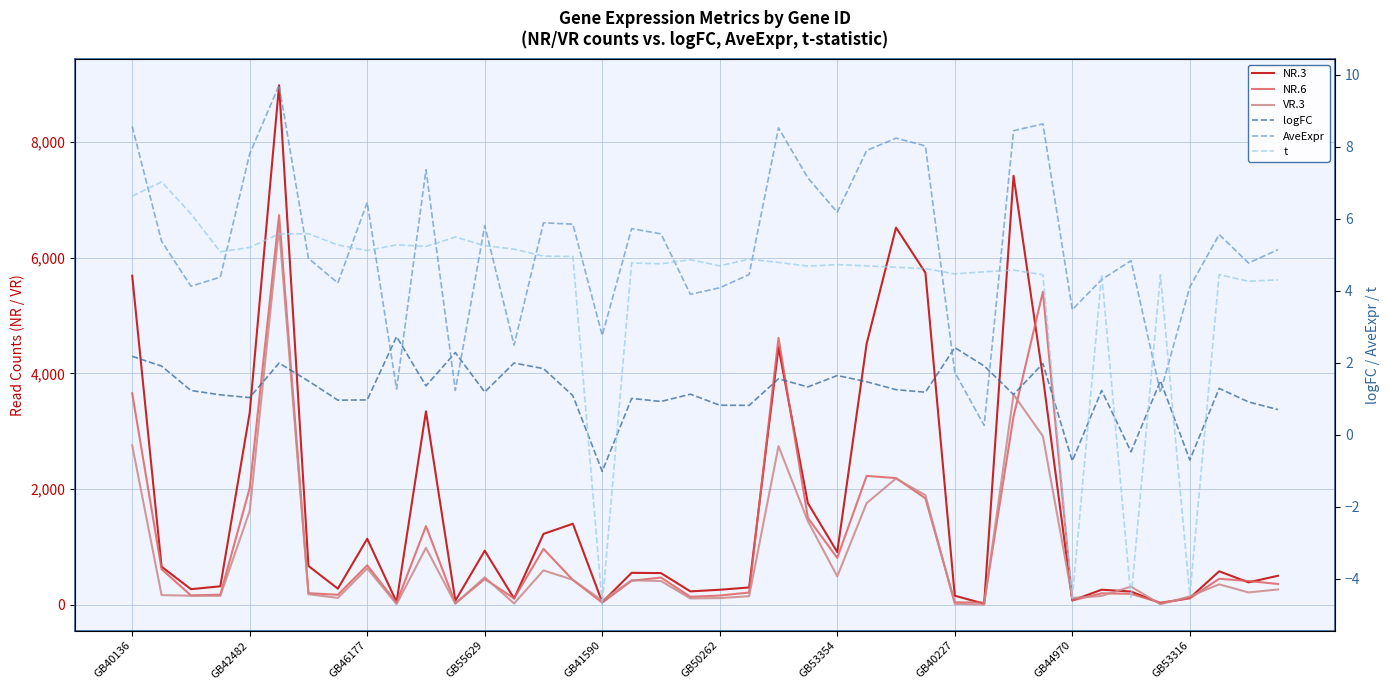

Does the chart have visible grid lines?

Yes